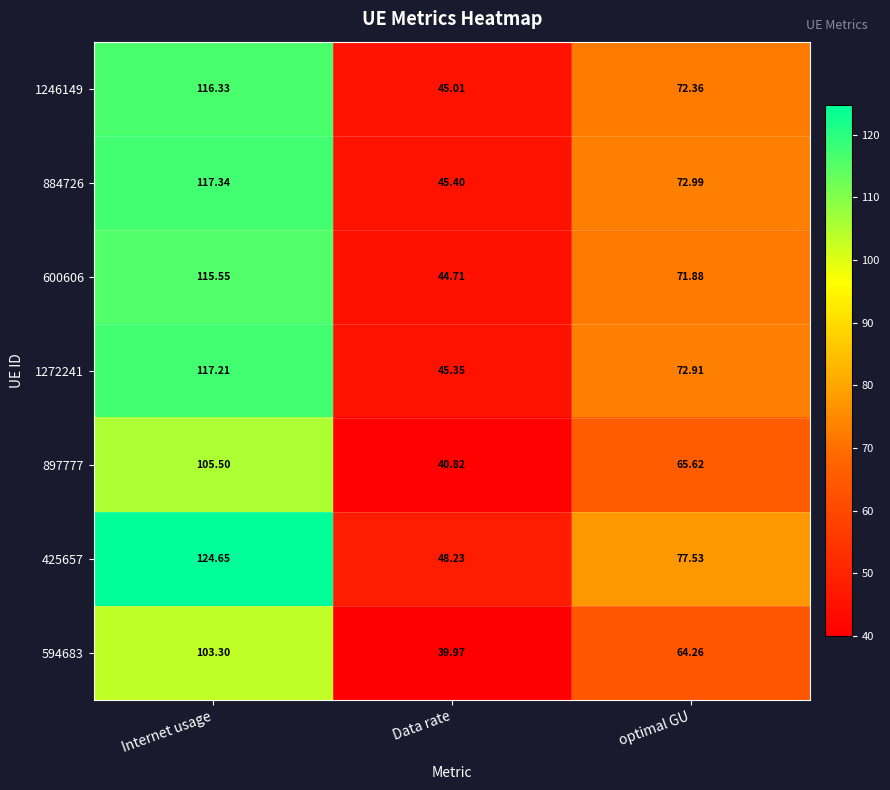

At which label does 1272241 first exceed 72?

Internet usage